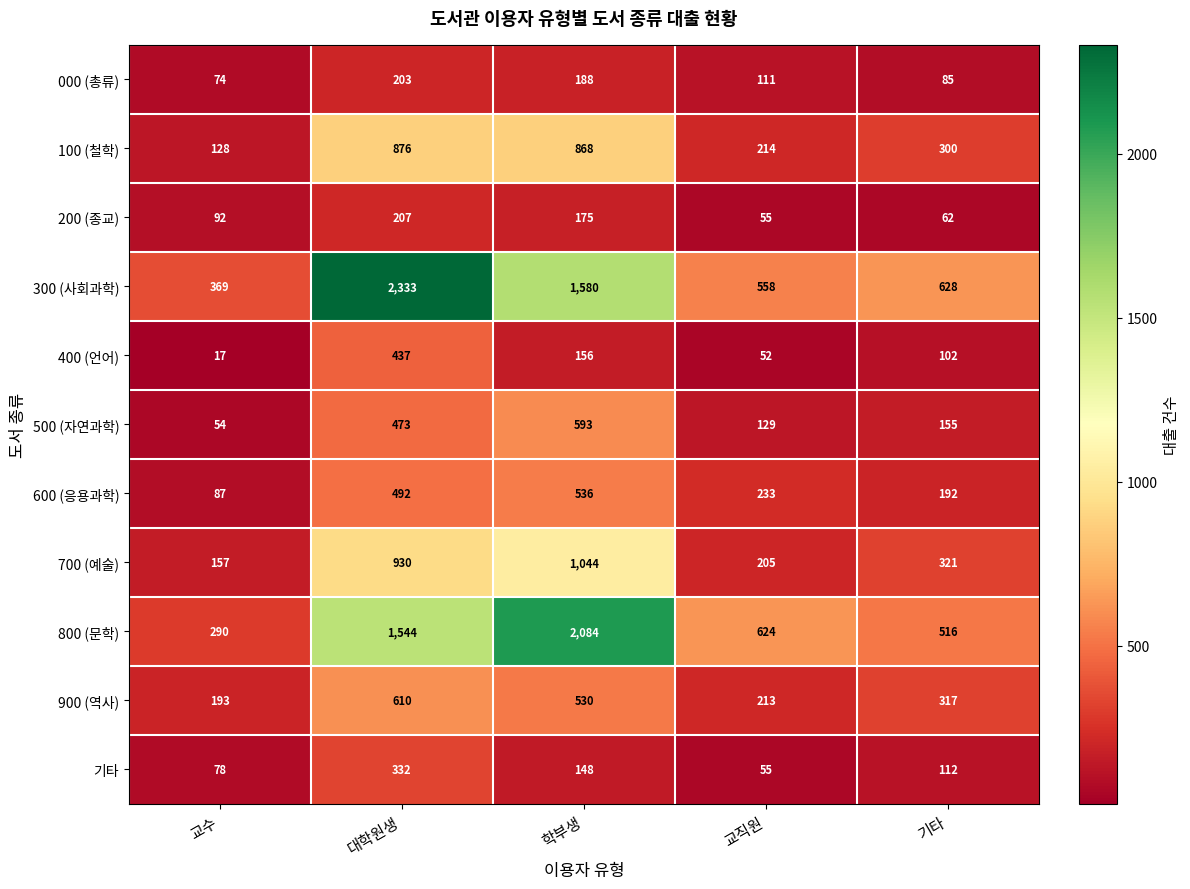

What is the sum of all 700 (예술) values?

2657